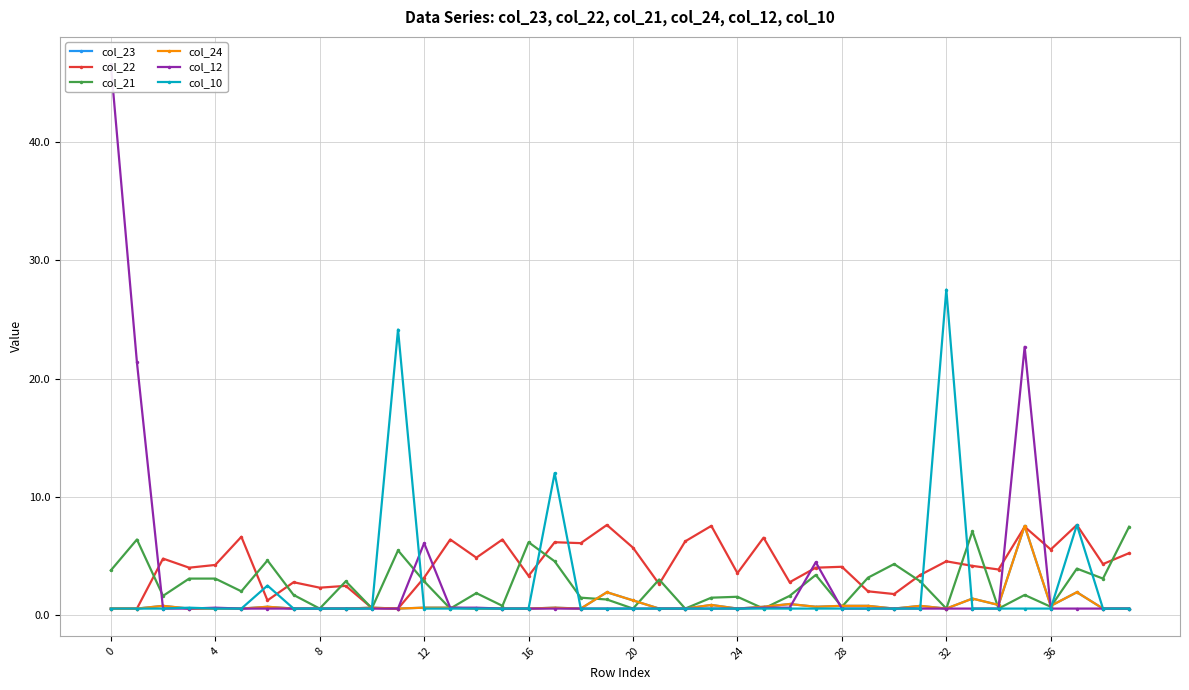

Between 12 and 11, which series saw the biggest shift?

col_10